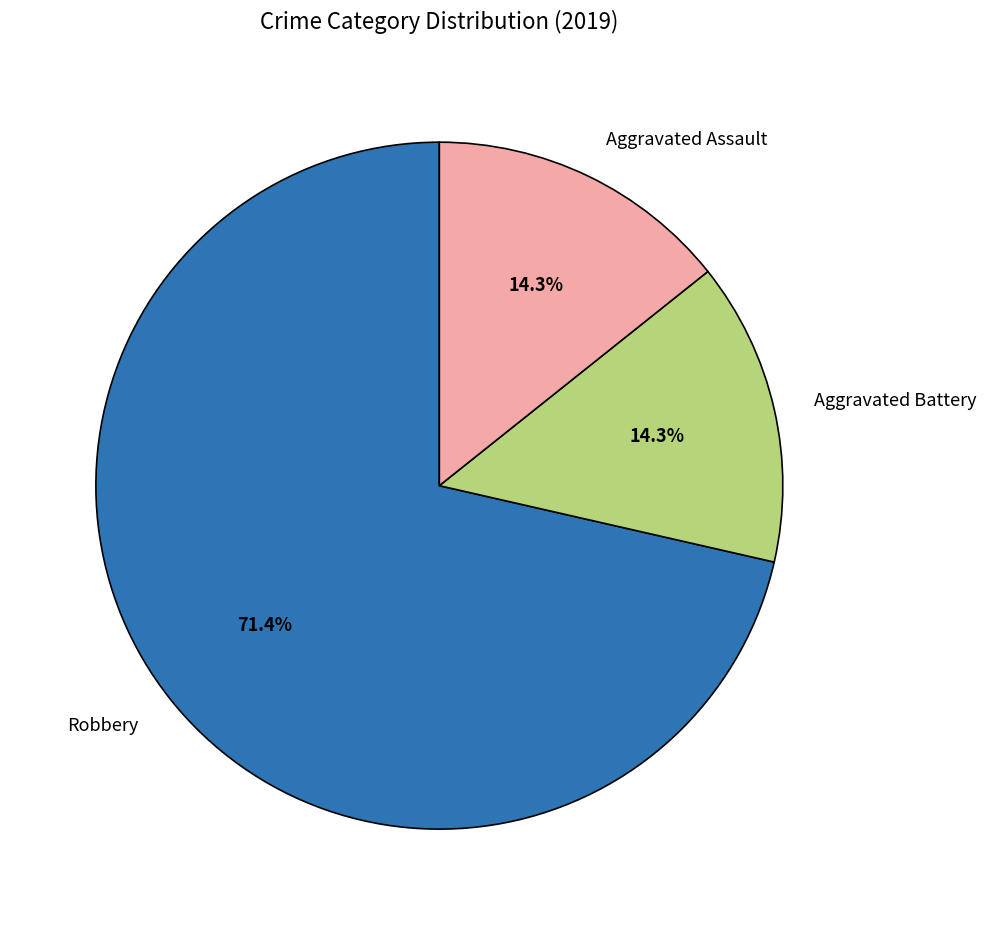

The Aggravated Assault slice represents 26% of the pie. True or false?

False